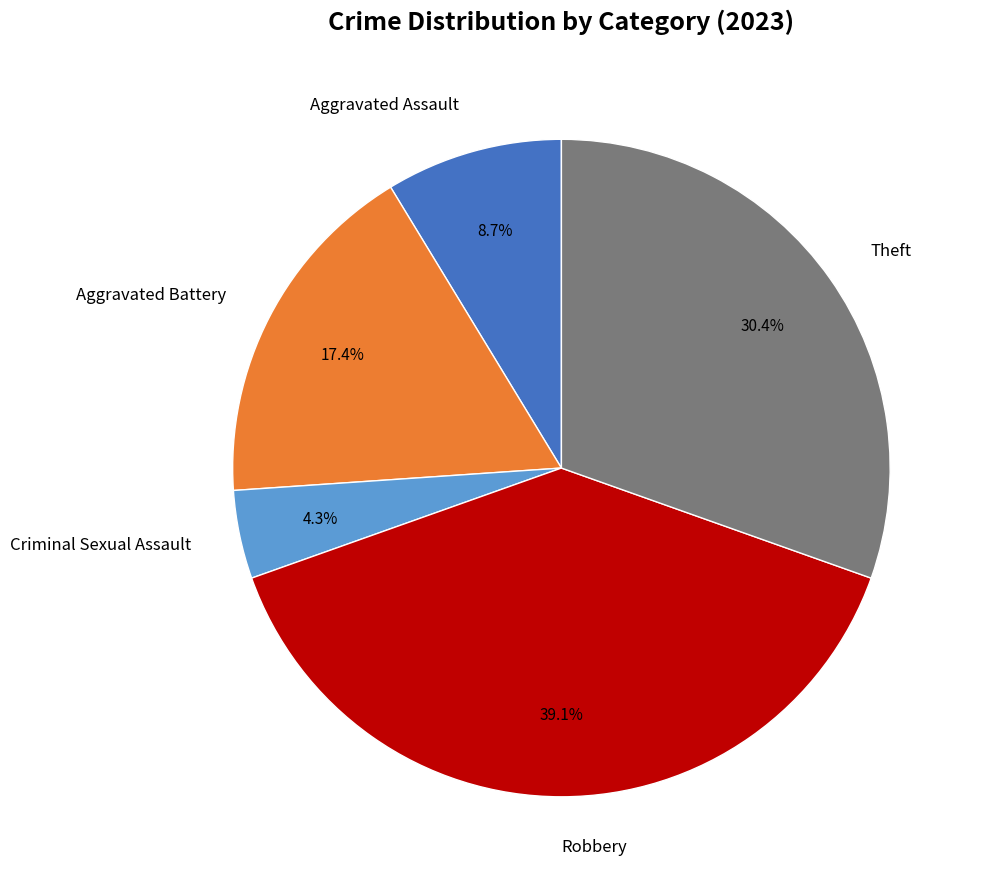

Is there a majority slice in this chart?

No